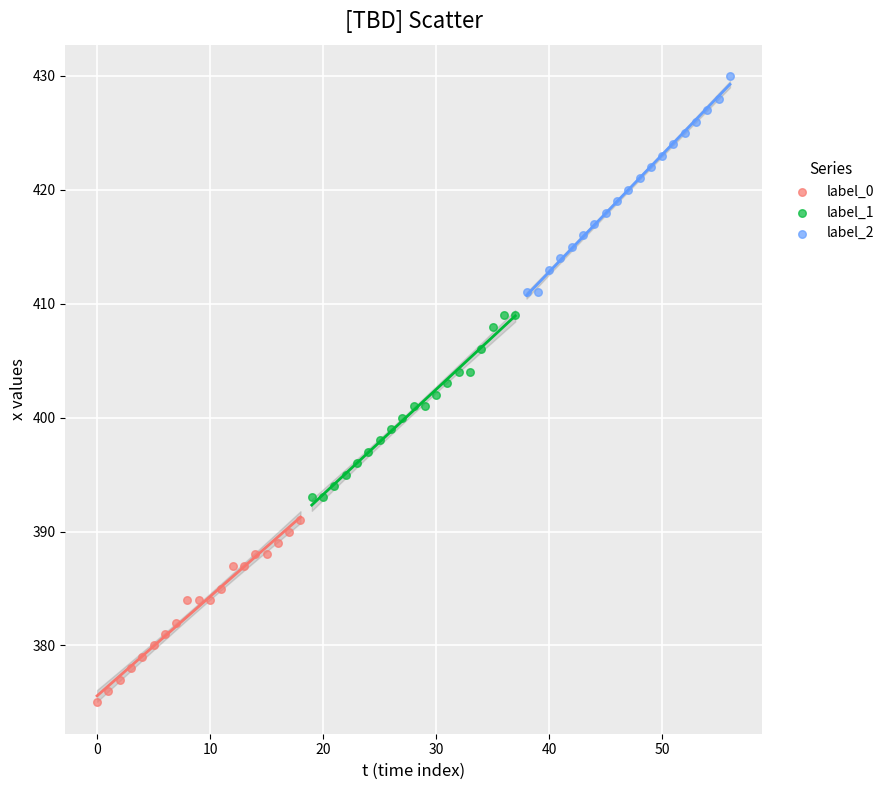

Which series reaches the maximum Y coordinate?

label_2